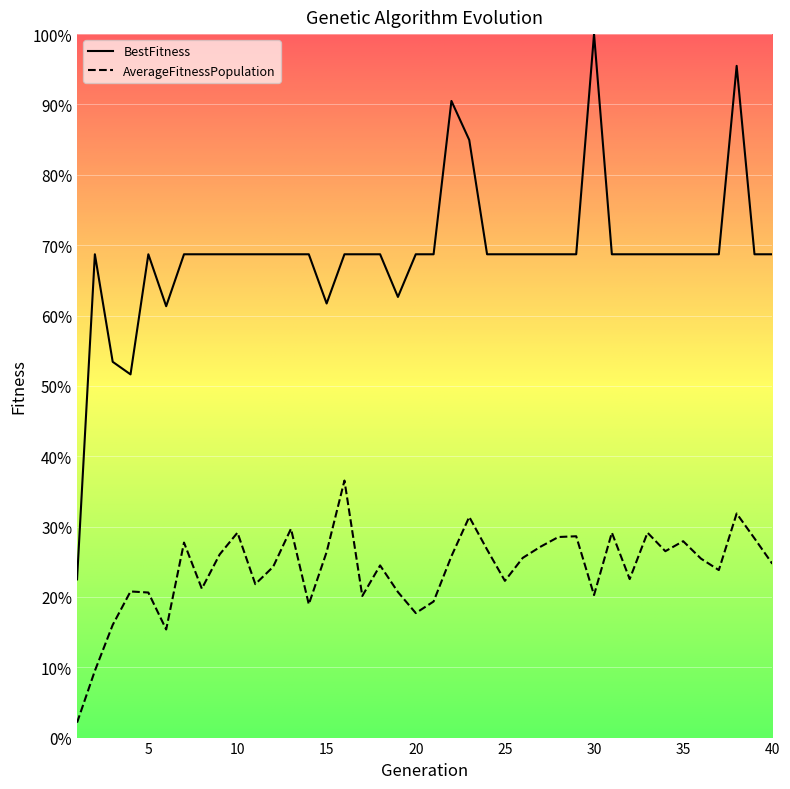

Where is AverageFitnessPopulation nearest to the value 48352018?

21